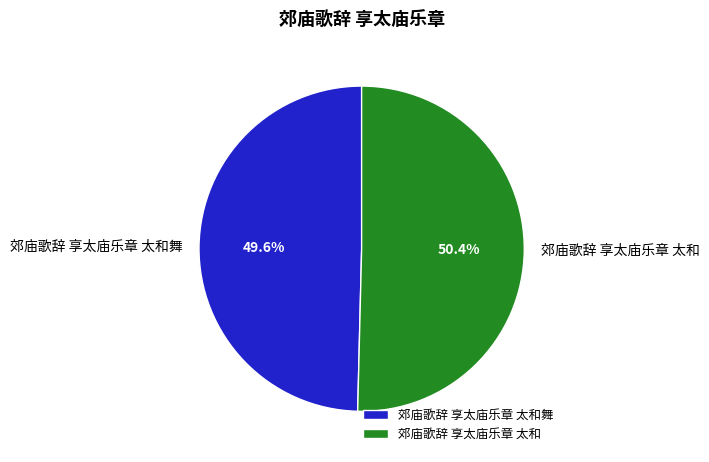

Which has a higher value, 郊庙歌辞 享太庙乐章 太和舞 or 郊庙歌辞 享太庙乐章 太和?

郊庙歌辞 享太庙乐章 太和